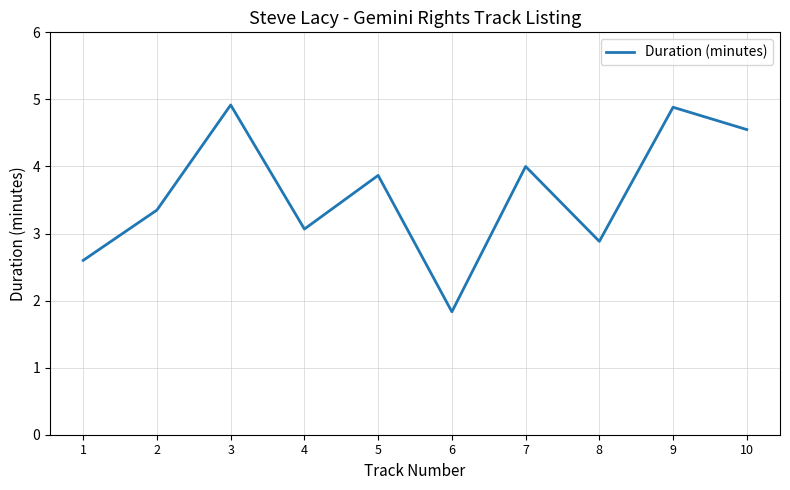

How many lines are shown in the chart?

1